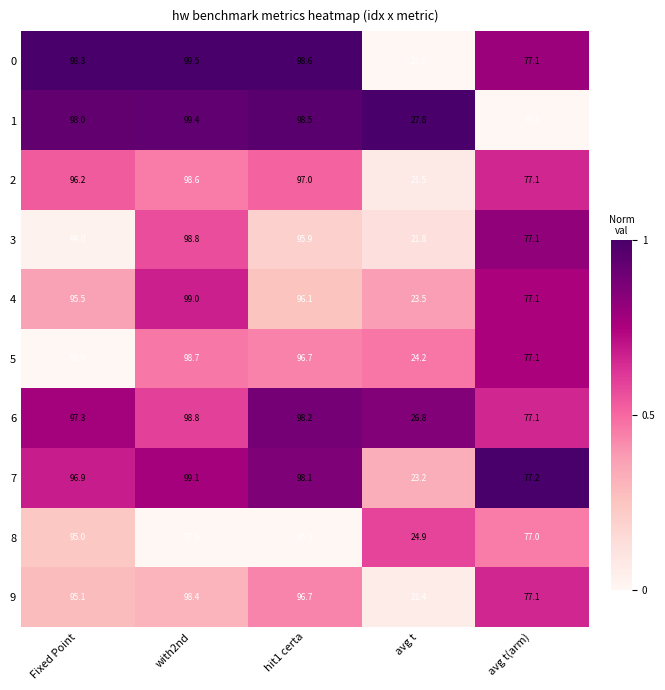

Which label corresponds to the smallest value in the chart?

avg t